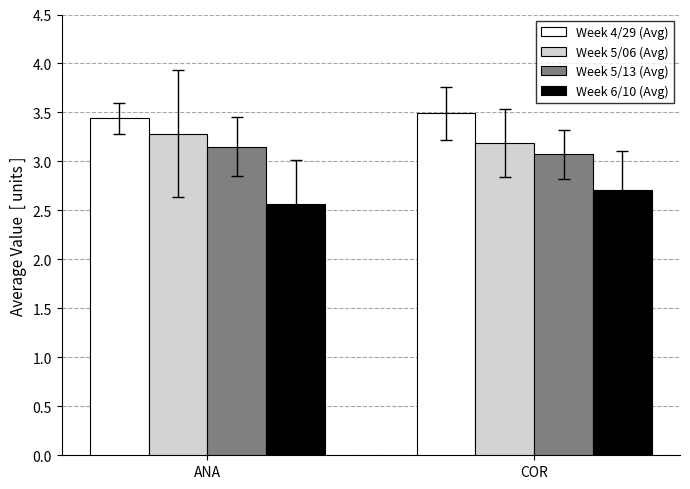

Which series has the largest total across all categories?

Week 4/29 (Avg)